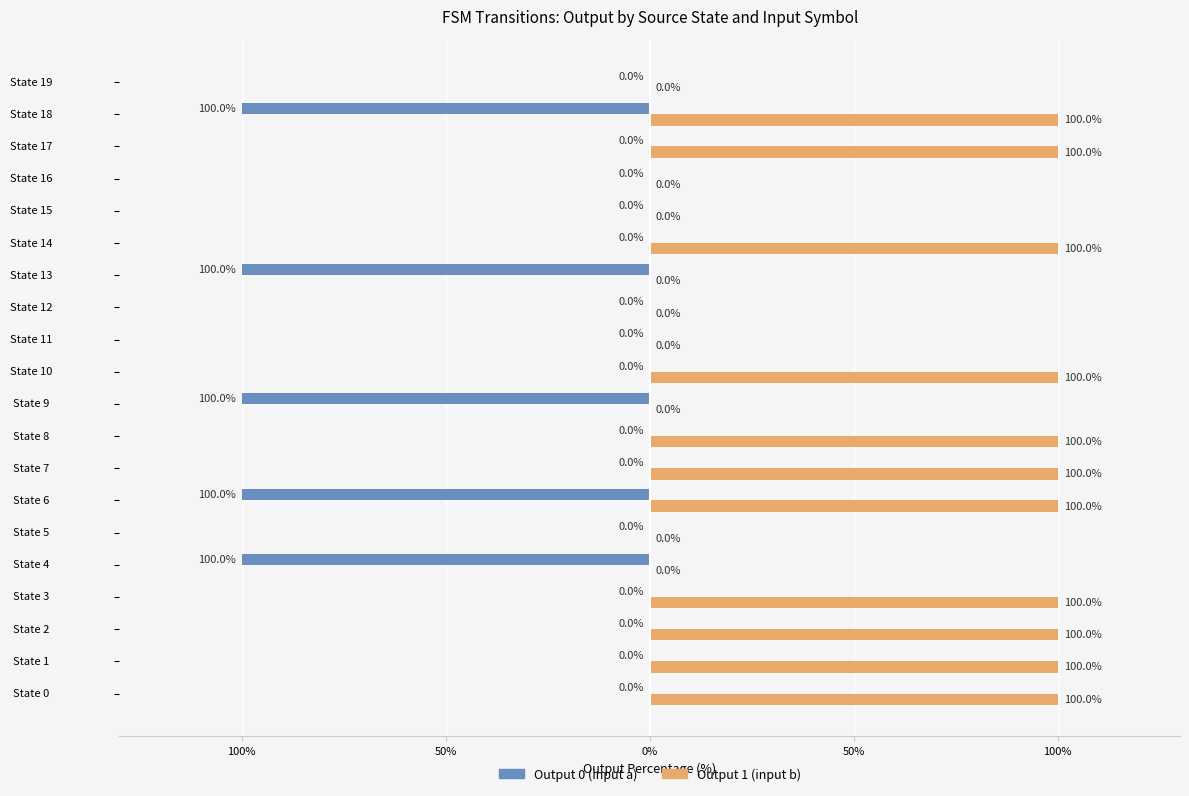

Reading left to right, extract all data points from this chart.

Output 0 (input a): 0	0	0	0	-100	0	-100	0	0	-100	0	0	0	-100	0	0	0	0	-100	0
Output 1 (input b): 100	100	100	100	0	0	100	100	100	0	100	0	0	0	100	0	0	100	100	0